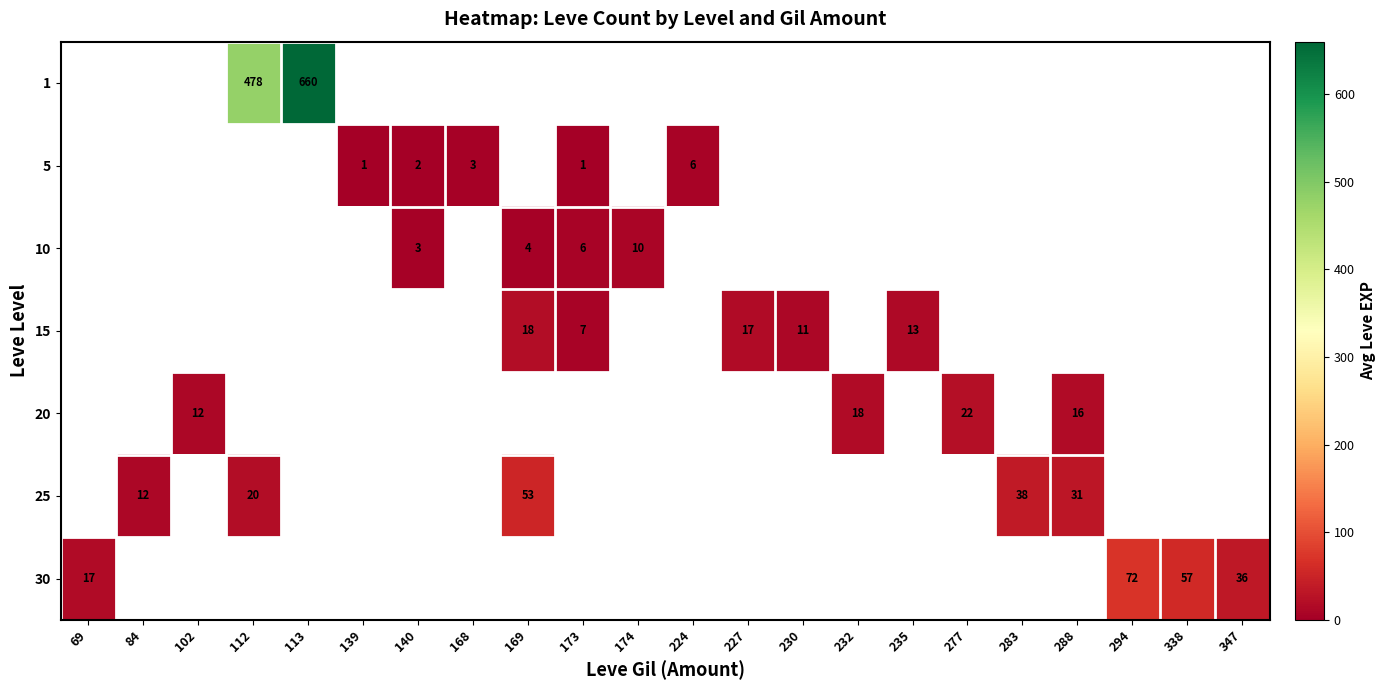

The 10 series shows 10.0 at 174. True or false?

True